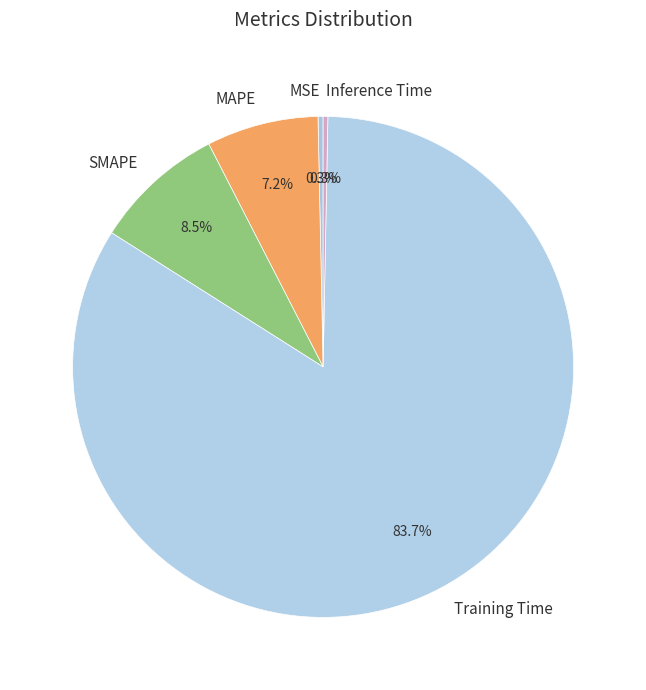

To the nearest percent, what is the average slice percentage?

20%